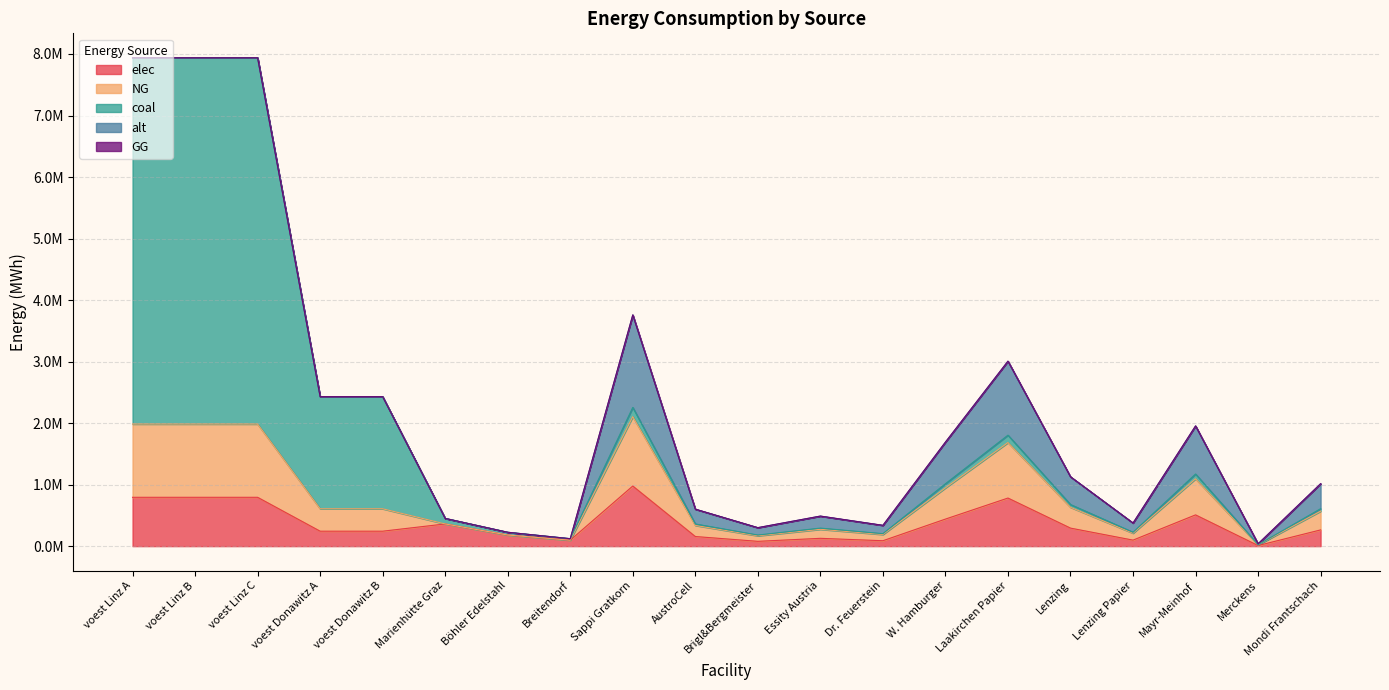

What is the label of the 13th point from the left?

Dr. Feuerstein